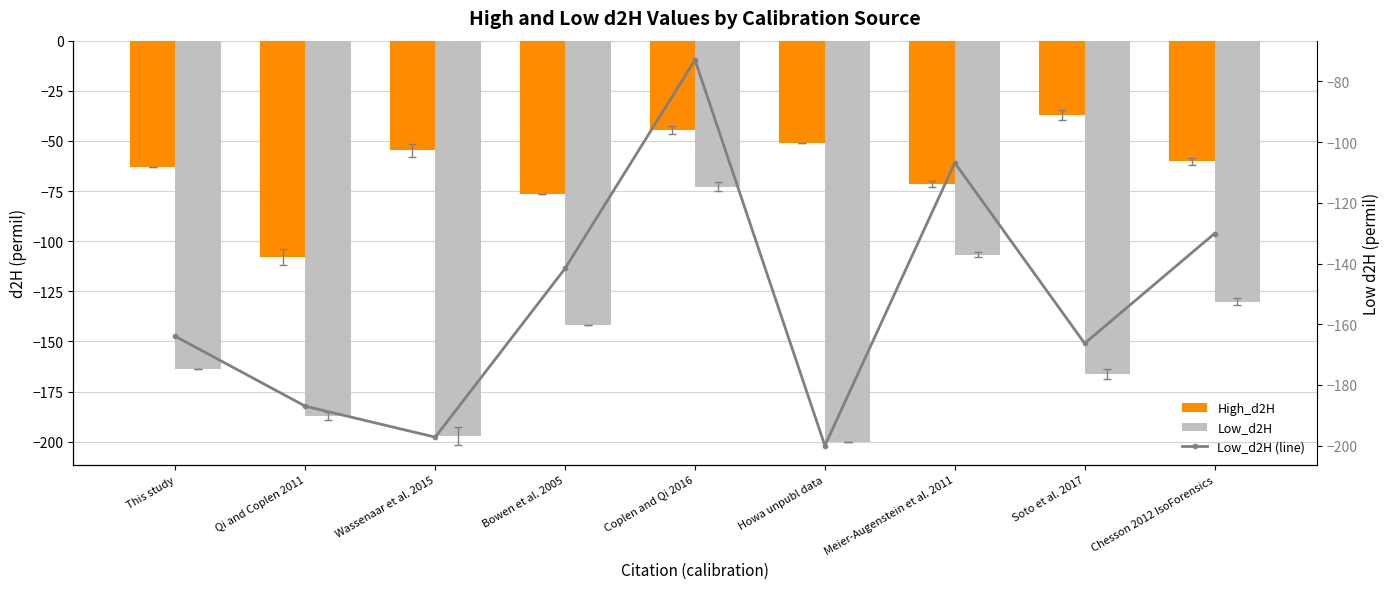

Where does the Low_d2H series first go above -164?

Bowen et al. 2005